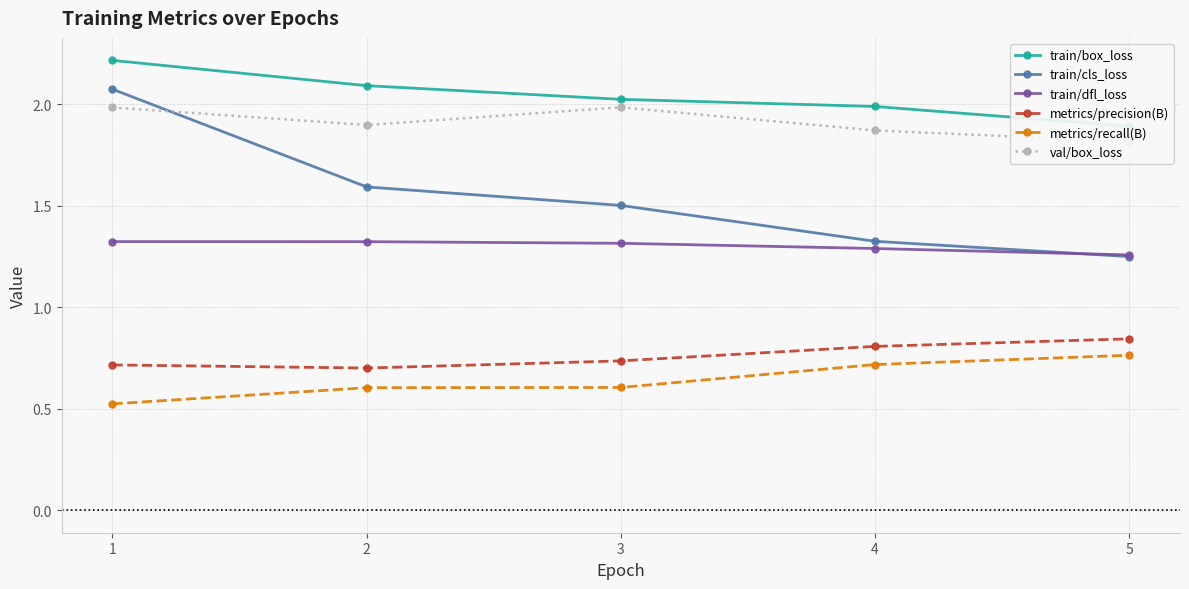

True or false: train/cls_loss has more than 2 points higher than both neighbors.

False